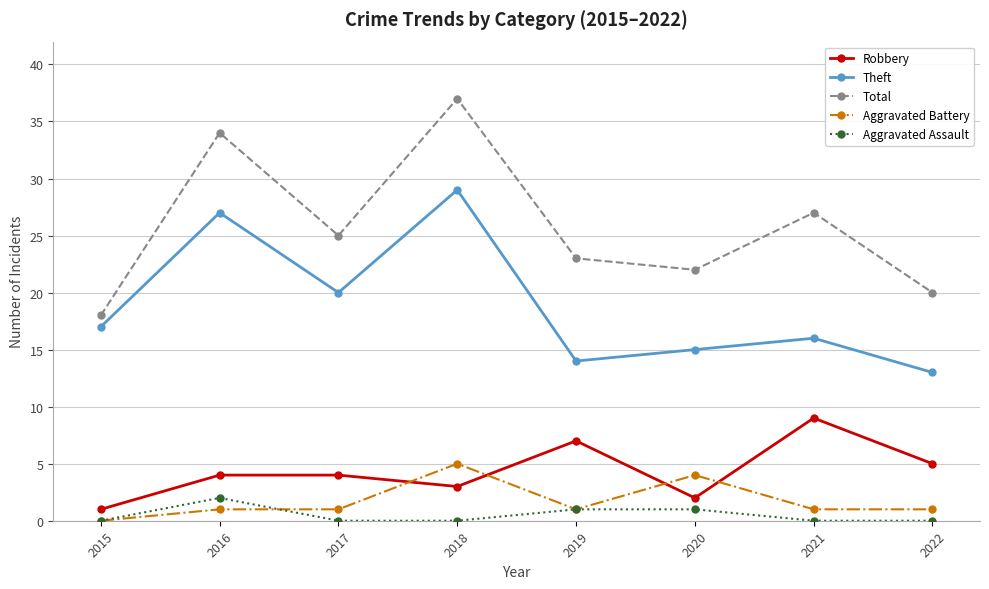

At which label does Total reach its peak?

2018